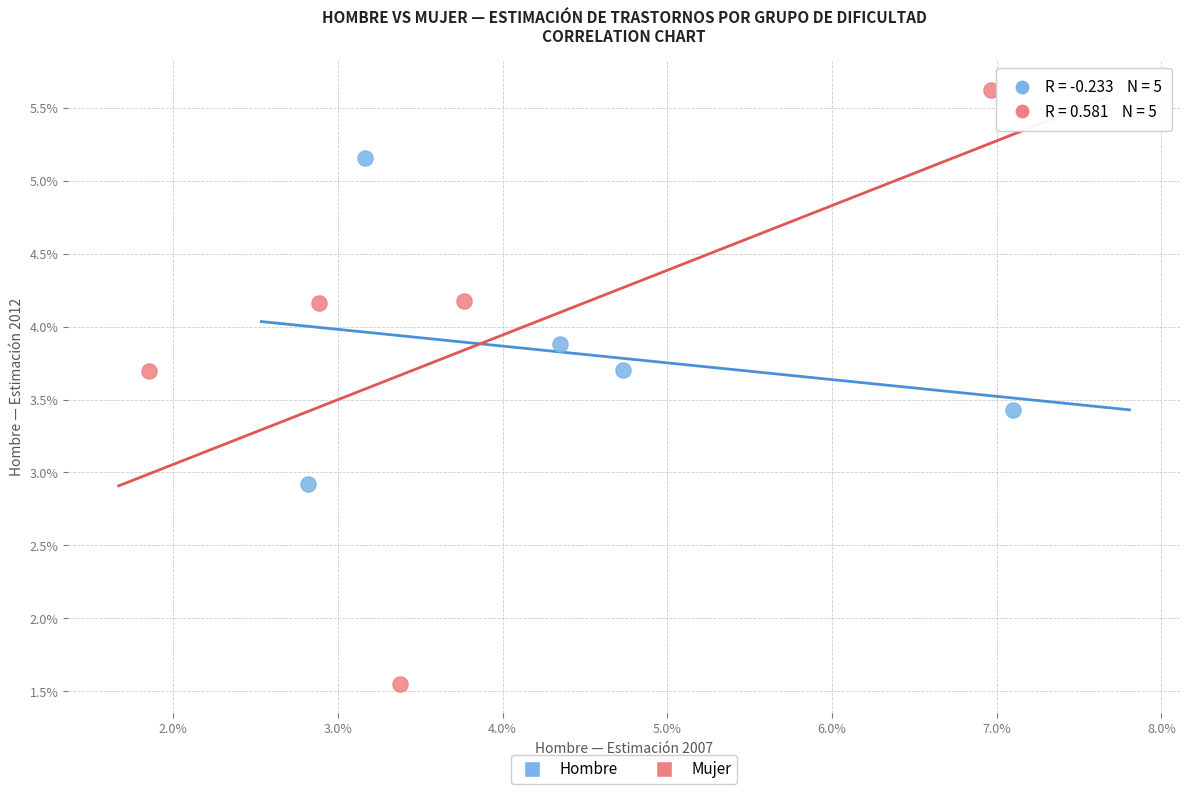

Which series reaches the minimum Y coordinate?

Mujer